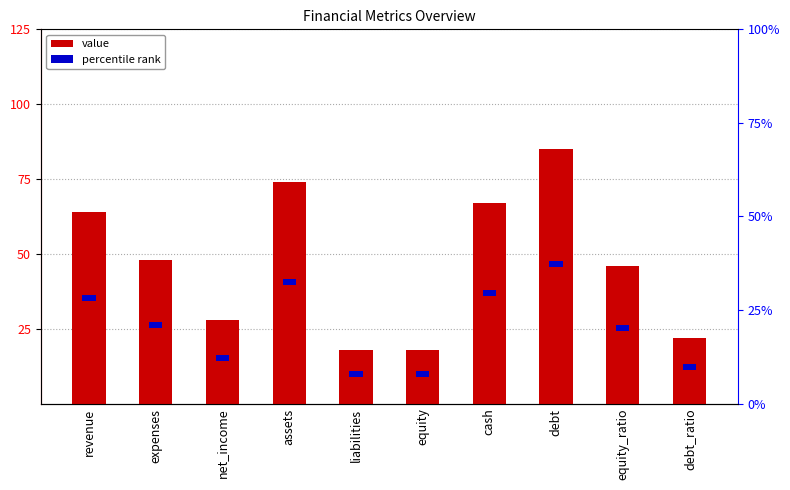

What is the label of the 6th bar from the right?

liabilities